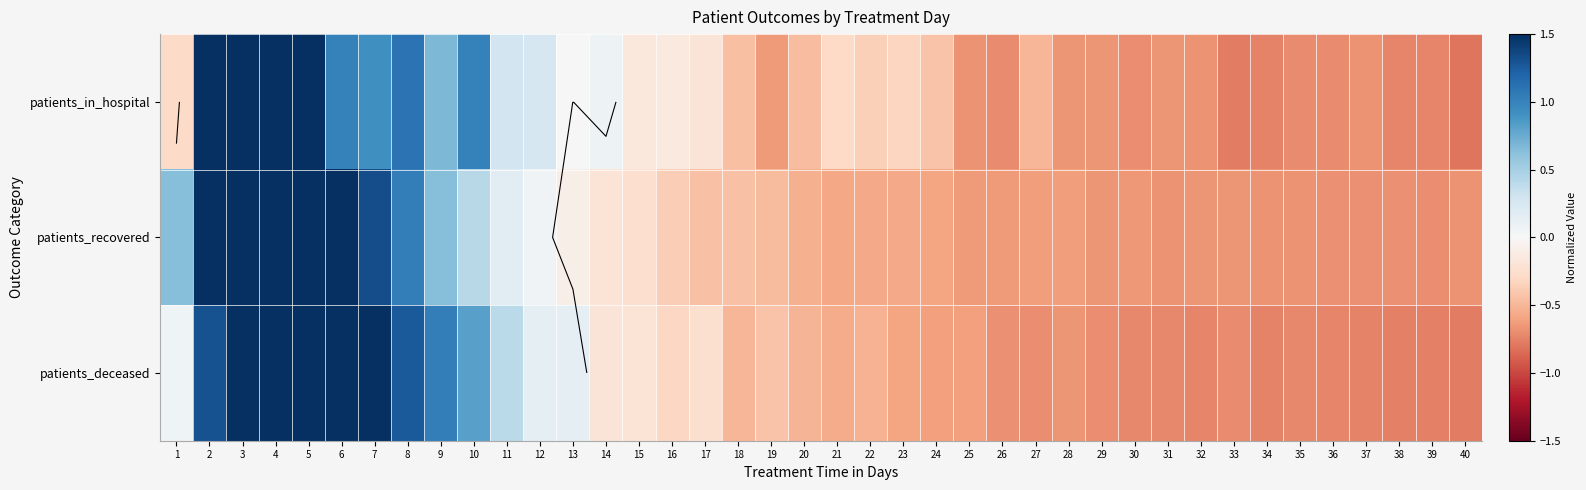

Which series has the widest spread of values?

patients_in_hospital